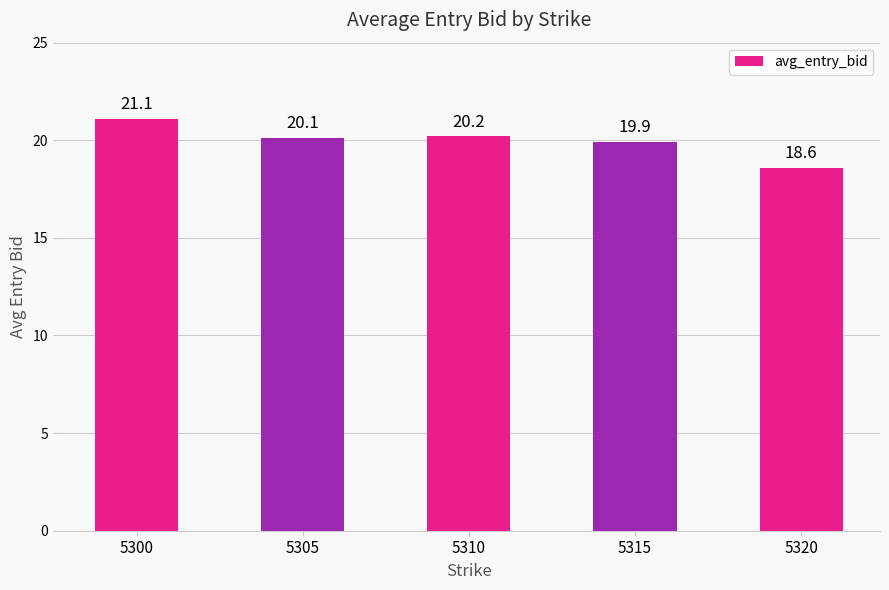

List the labels in order of value, smallest first.

5320, 5315, 5305, 5310, 5300